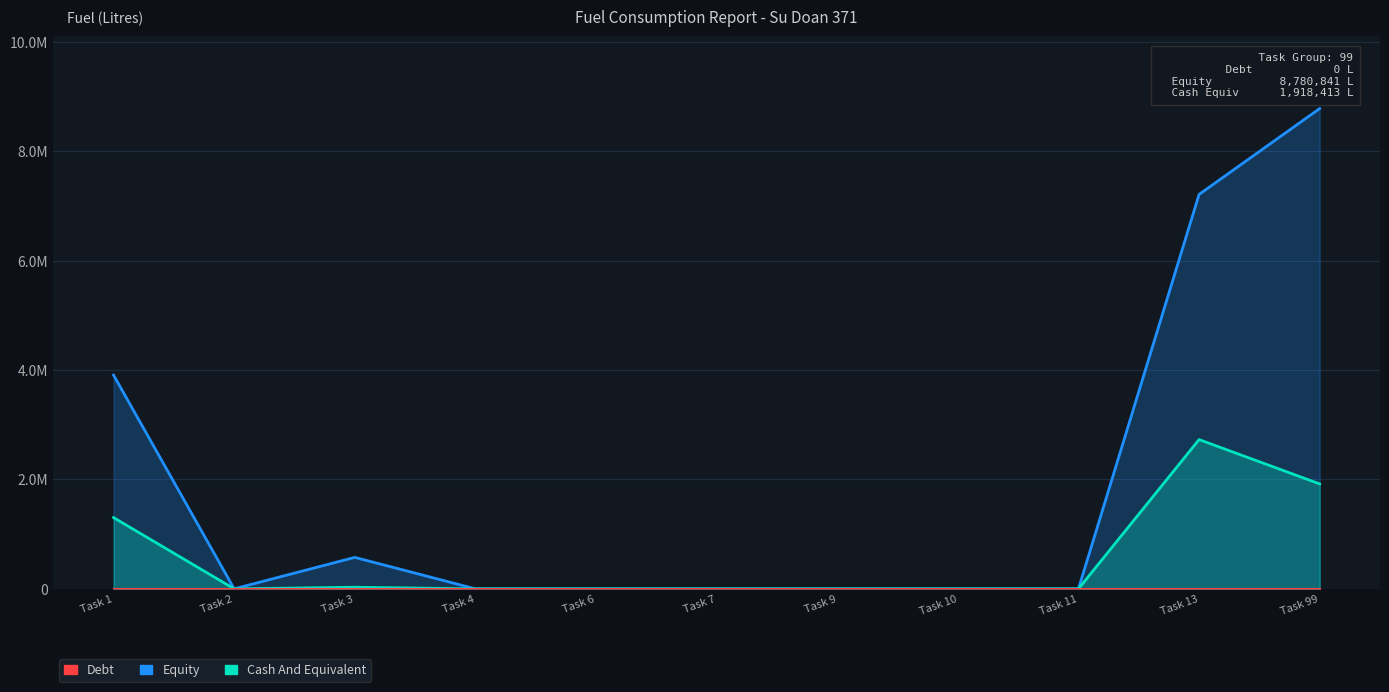

What is the average value of the Cash And Equivalent series?

543518